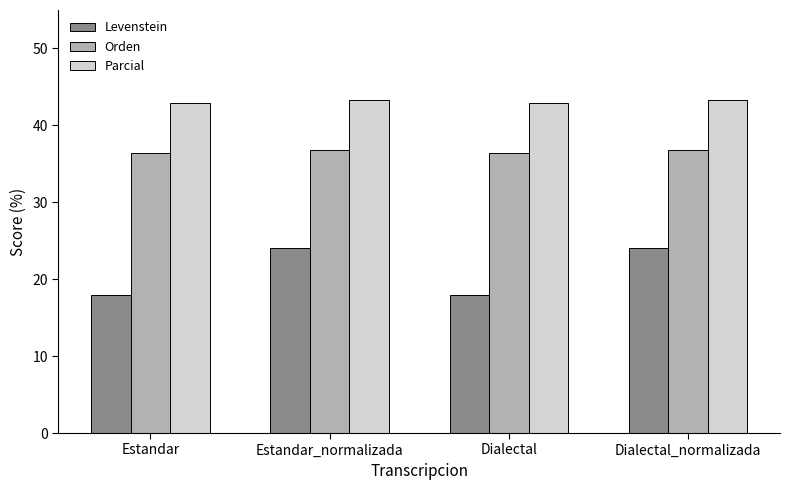

Reading left to right, transcribe all the data shown in this chart.

Levenstein: Estandar=17.9	Estandar_normalizada=24.1	Dialectal=17.9	Dialectal_normalizada=24.1
Orden: Estandar=36.4	Estandar_normalizada=36.7	Dialectal=36.4	Dialectal_normalizada=36.7
Parcial: Estandar=42.9	Estandar_normalizada=43.3	Dialectal=42.9	Dialectal_normalizada=43.3